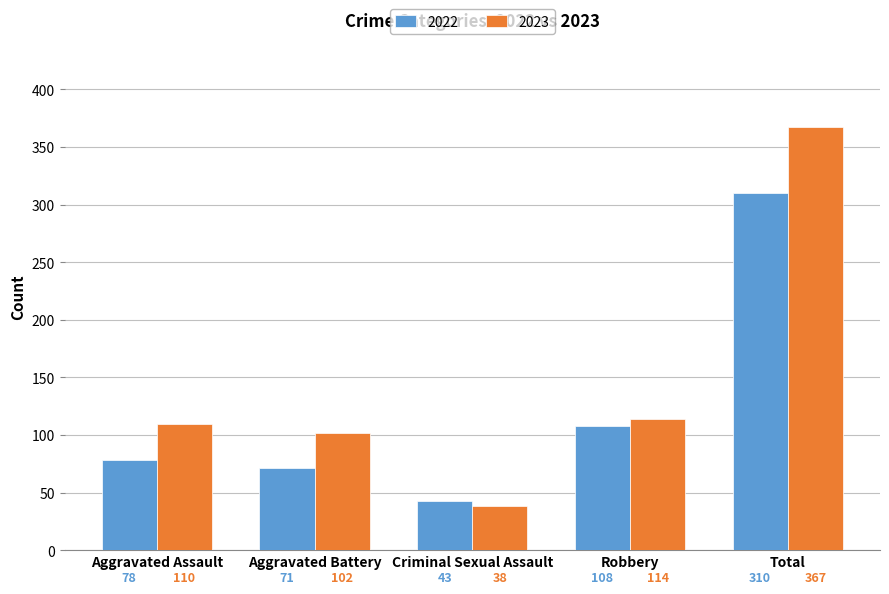

Between Criminal Sexual Assault and Robbery, which series saw the biggest shift?

2023